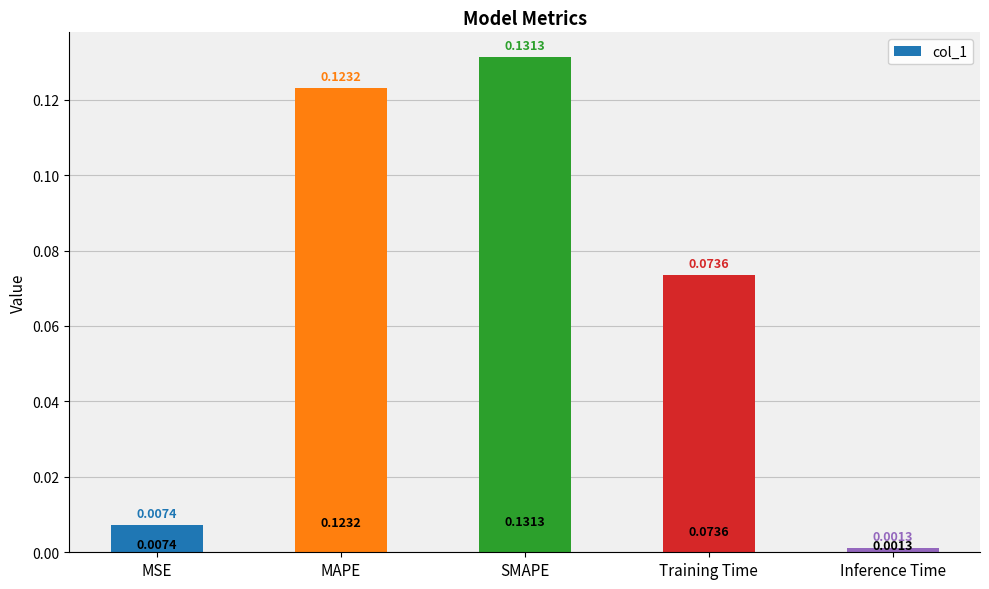

What is the change in value from MSE to SMAPE?

+0.1